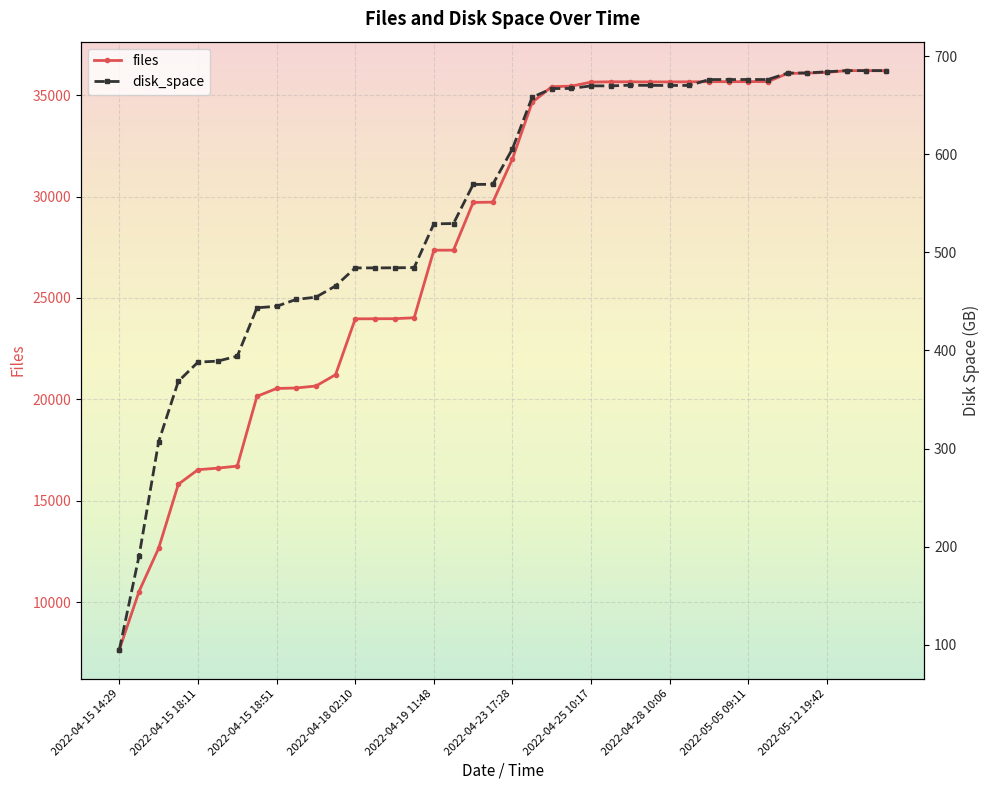

What is the minimum value for files?

7658